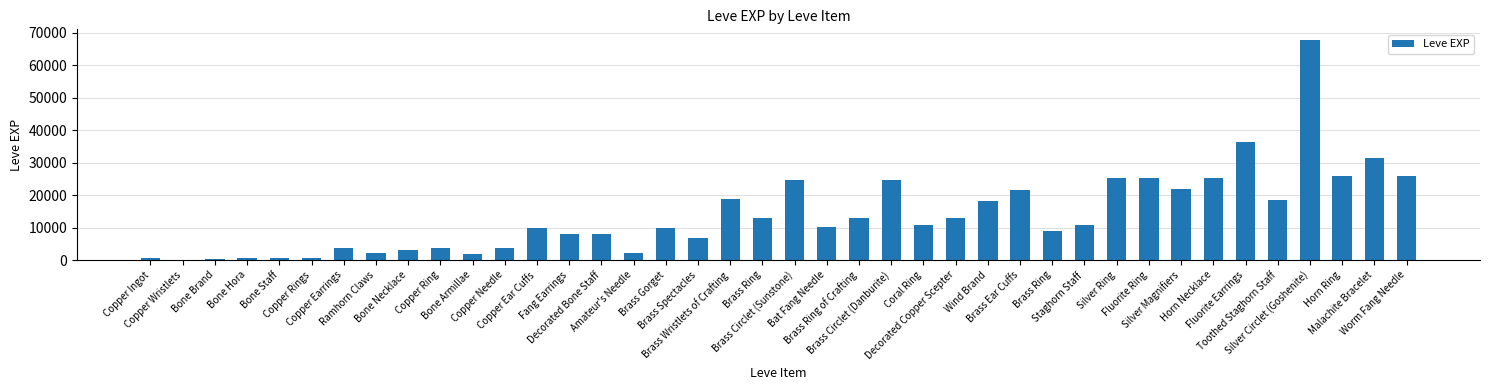

What is the label of the 37th bar from the right?

Bone Hora